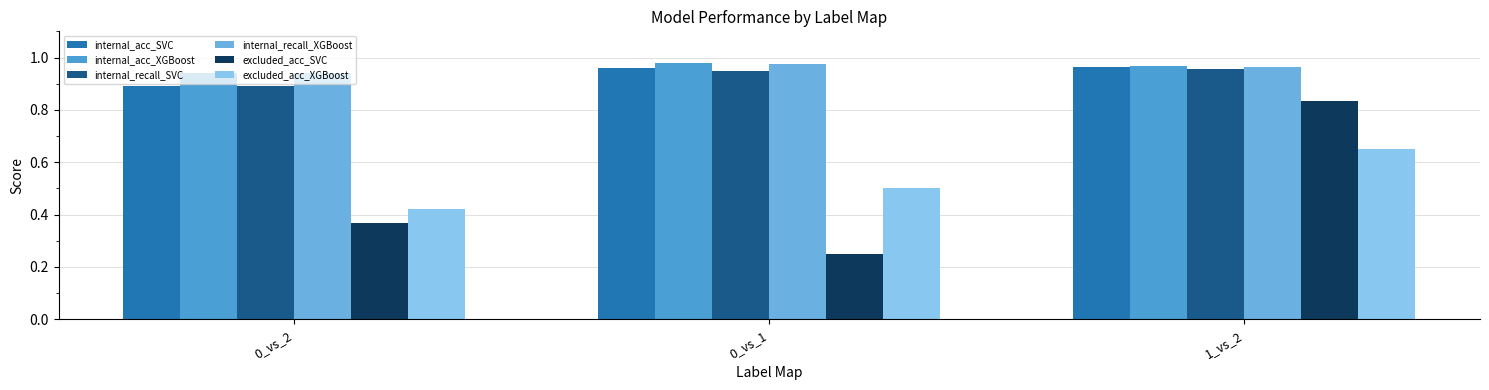

How many series are shown in this chart?

6